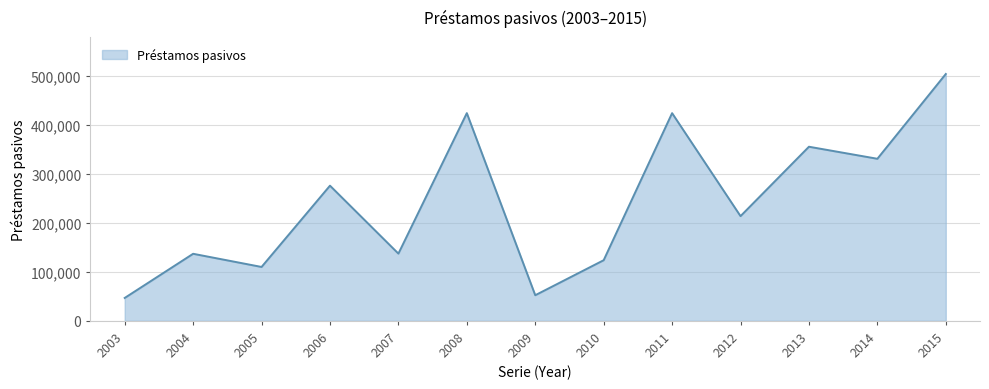

What is the difference between the values at 2006 and 2012?

62144